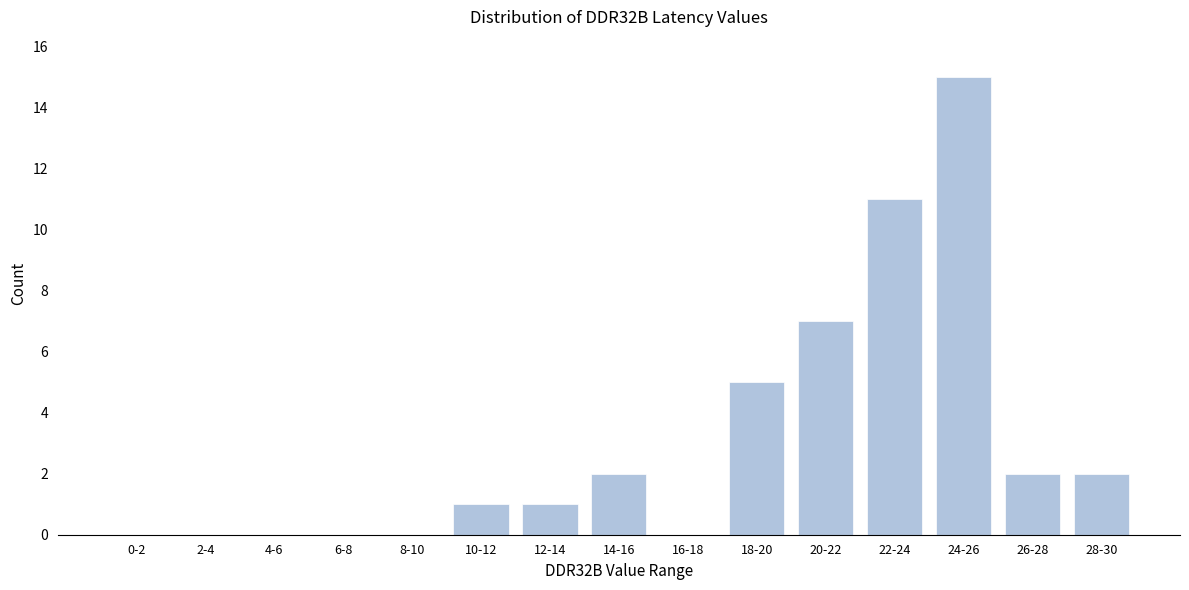

Reading left to right, transcribe all the data shown in this chart.

0-2=0	2-4=0	4-6=0	6-8=0	8-10=0	10-12=1	12-14=1	14-16=2	16-18=0	18-20=5	20-22=7	22-24=11	24-26=15	26-28=2	28-30=2